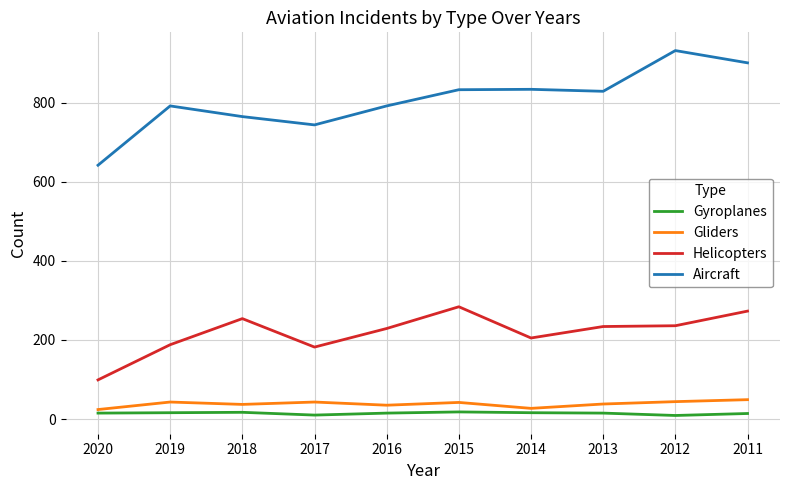

Which series has the largest range (max minus min)?

Aircraft